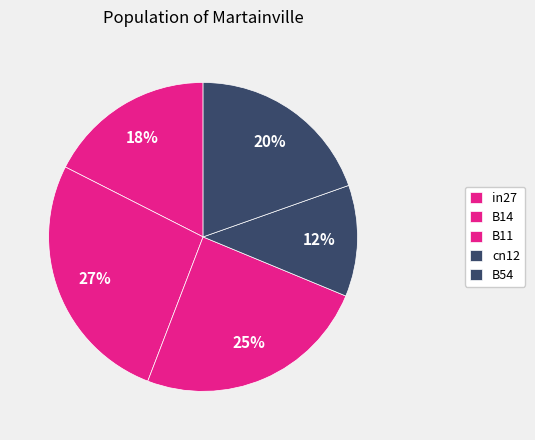

To the nearest percent, what percentage of the pie is cn12?

12%